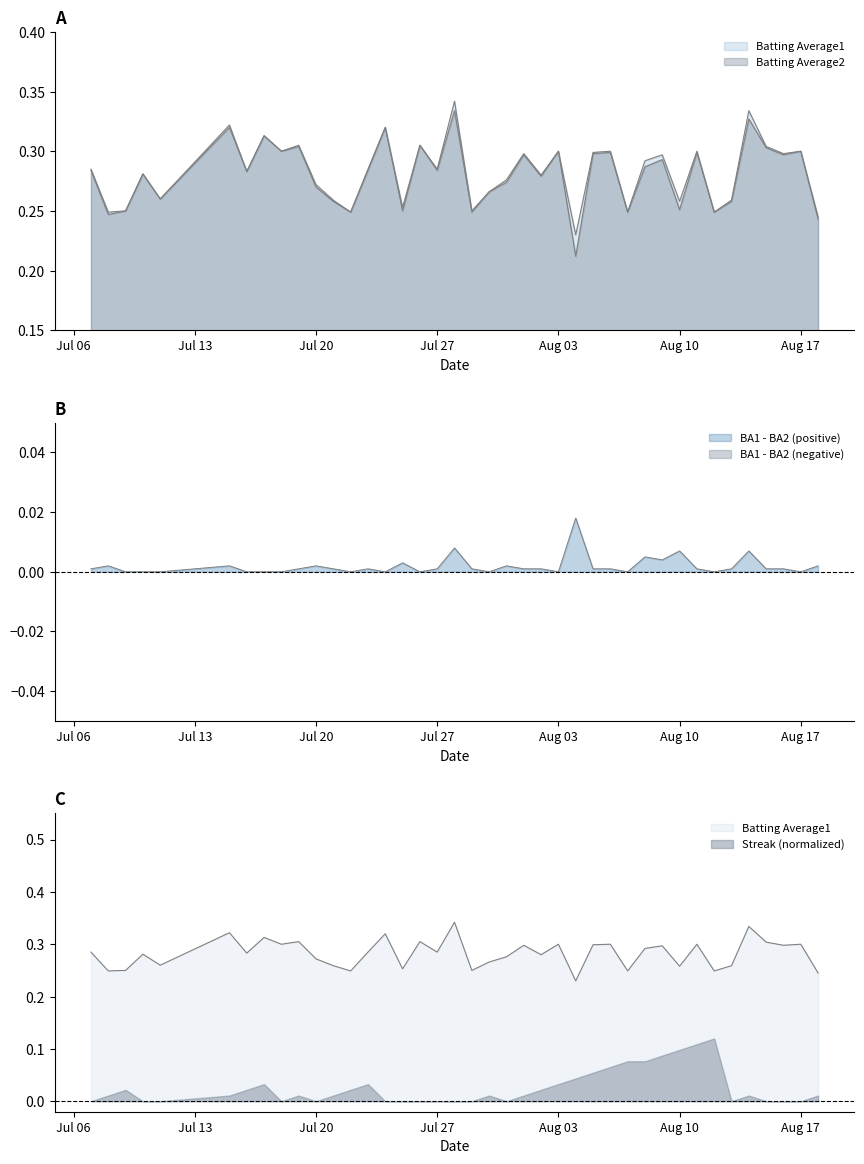

What is the difference between the maximum and second lowest values in the Batting Average2 series?

0.1